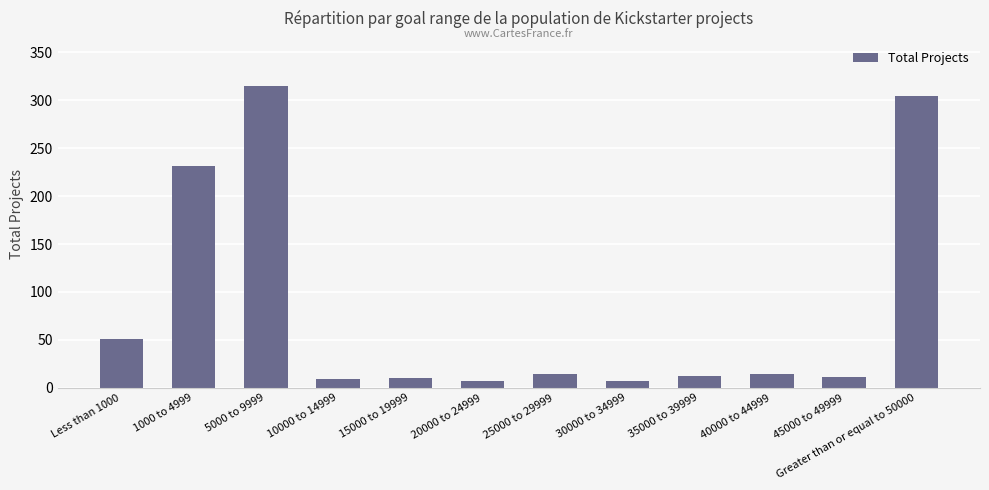

Count the number of categories in the chart.

12